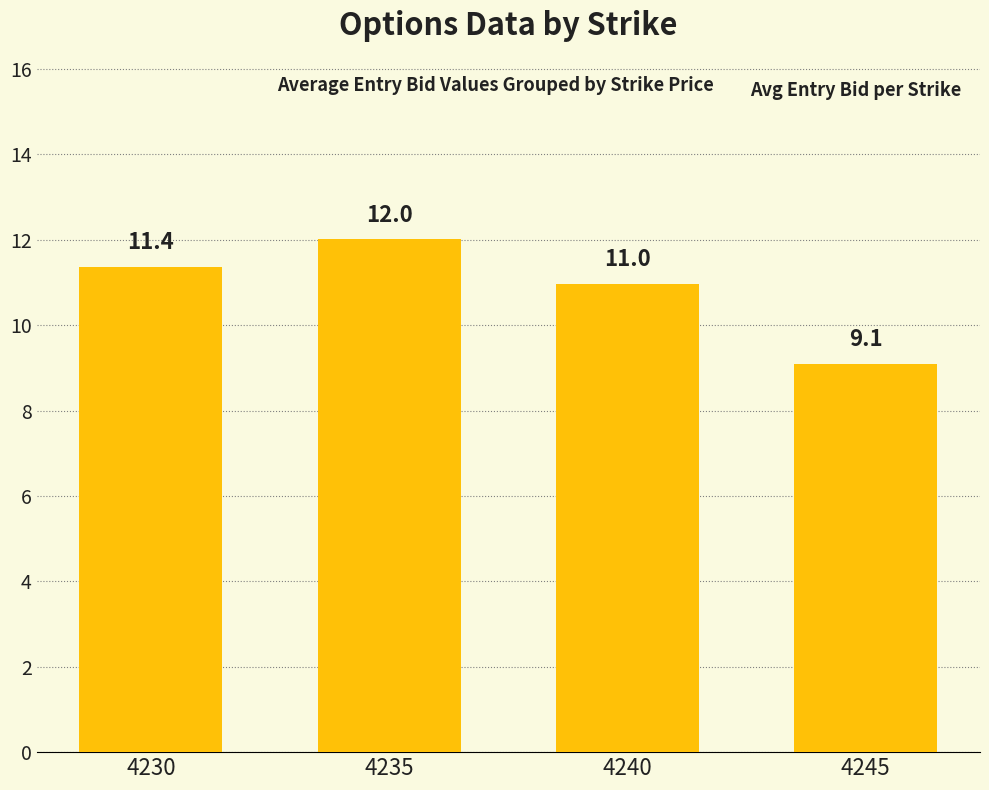

What is the change in value from 4230 to 4245?

-2.3